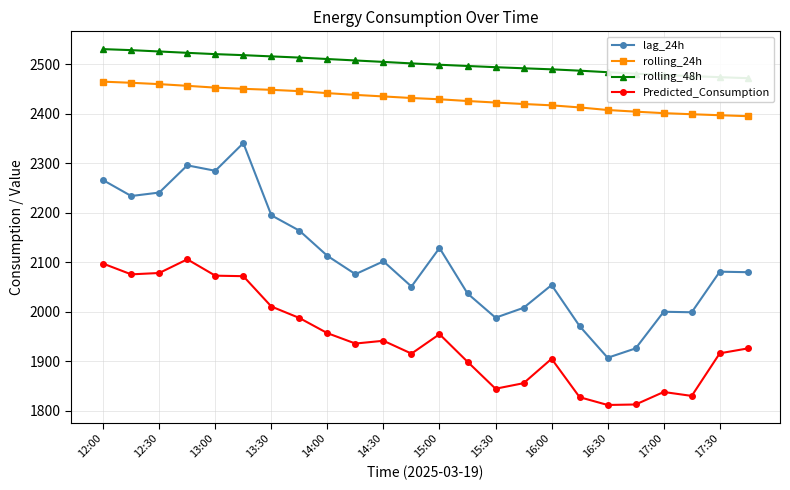

What is the smallest value displayed?

1811.6